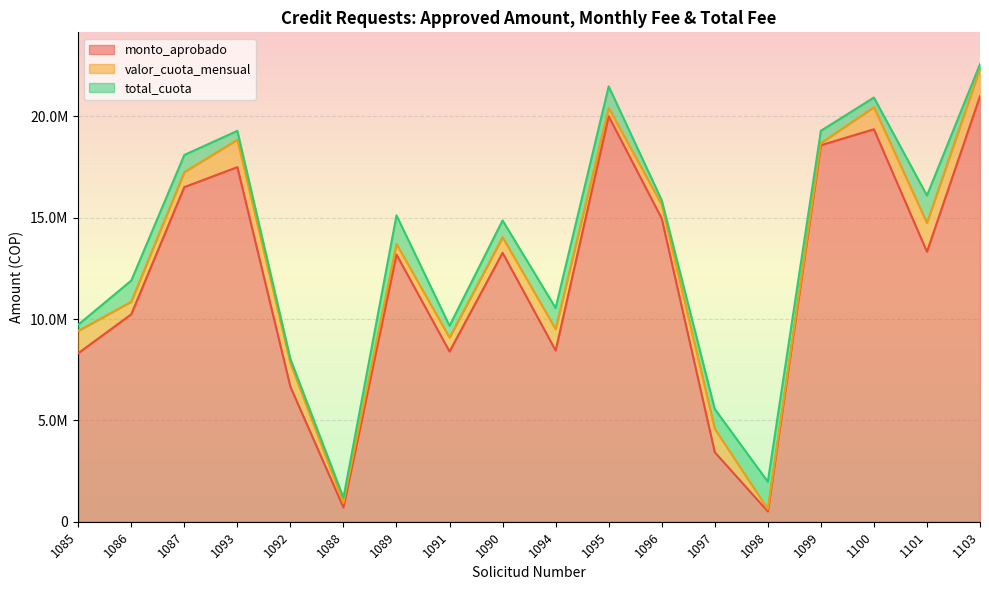

What is the total value across all series at 1092?

8031093